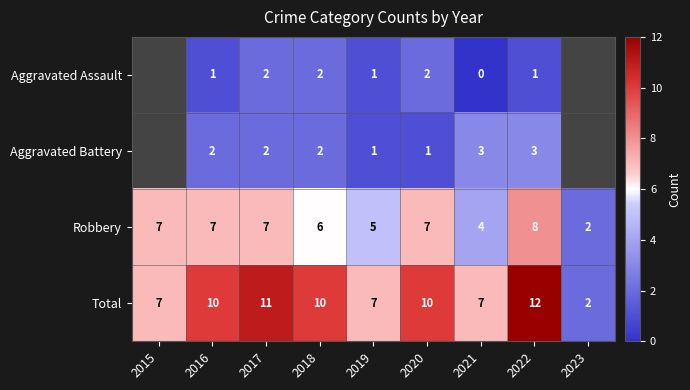

At which label is Robbery closest to 5?

2019